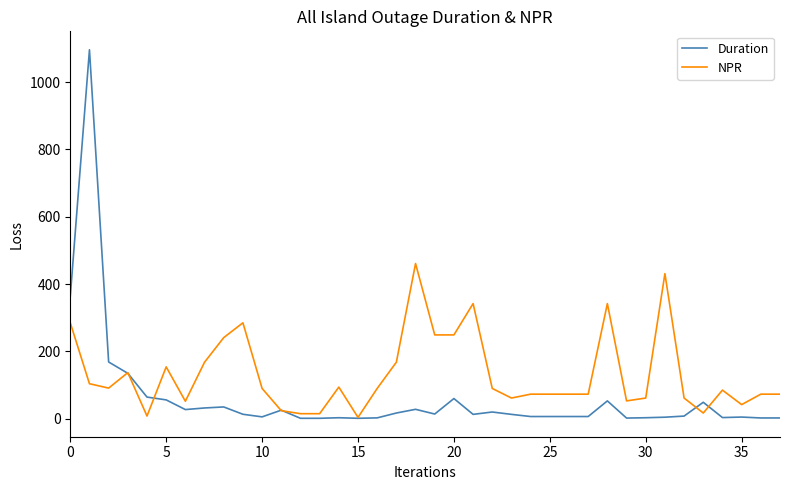

What is the greatest value displayed?

1096.0